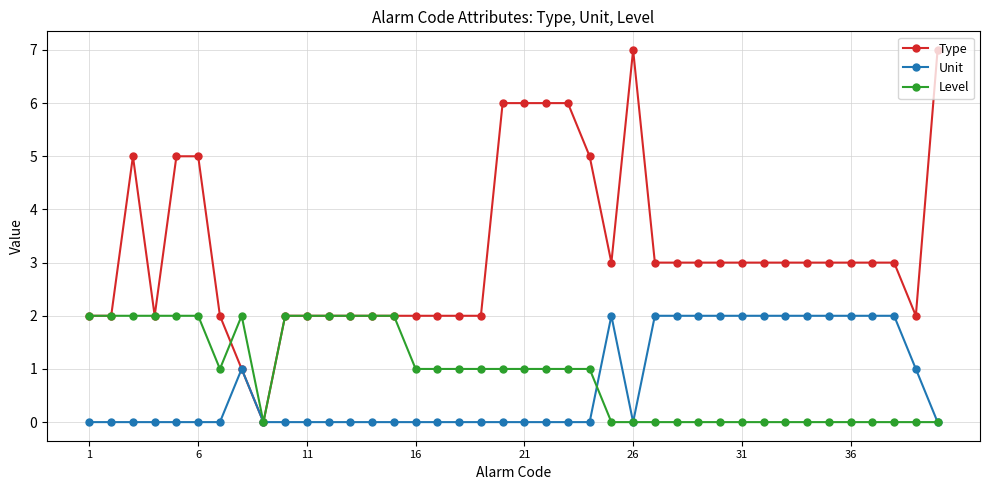

Which series has the widest spread of values?

Type